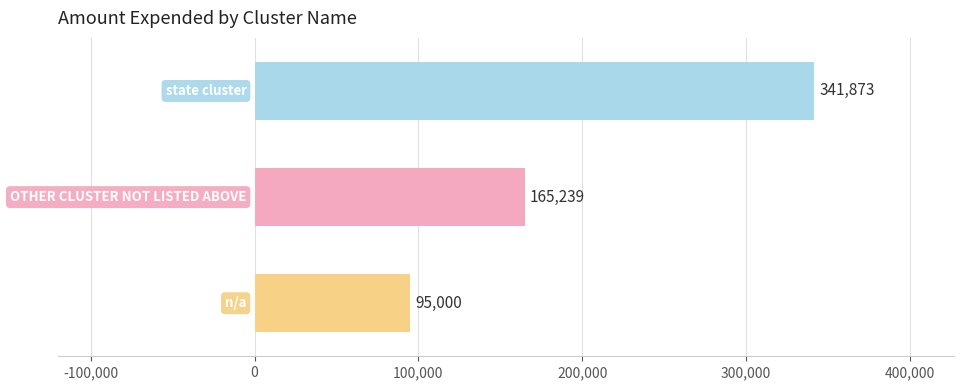

What is the difference between the maximum and minimum values?

246873